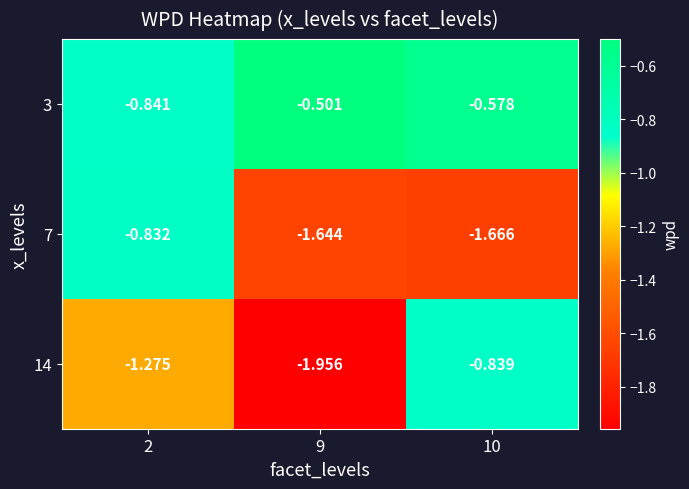

Is the value of 7 at 10 greater than the value of 3 at 2?

No